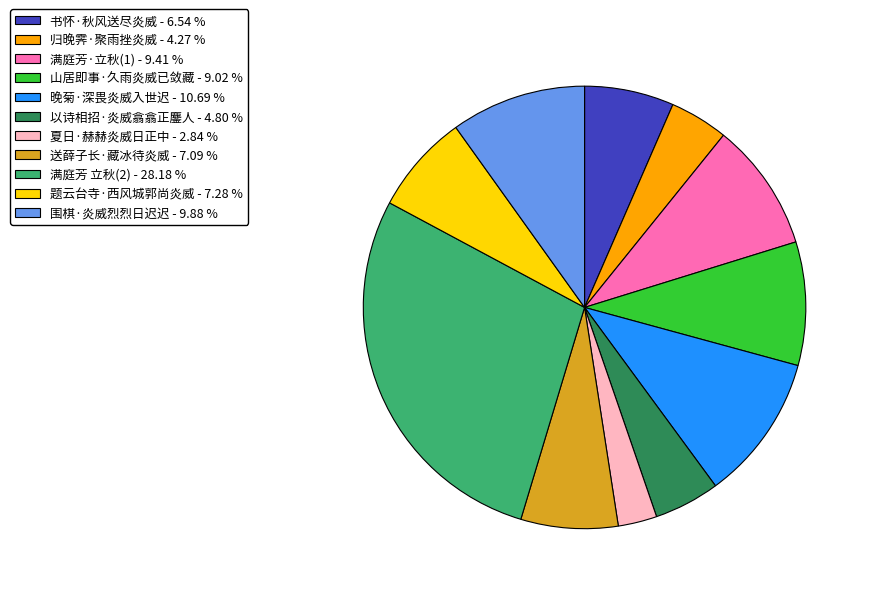

How many slices are in this pie chart?

11